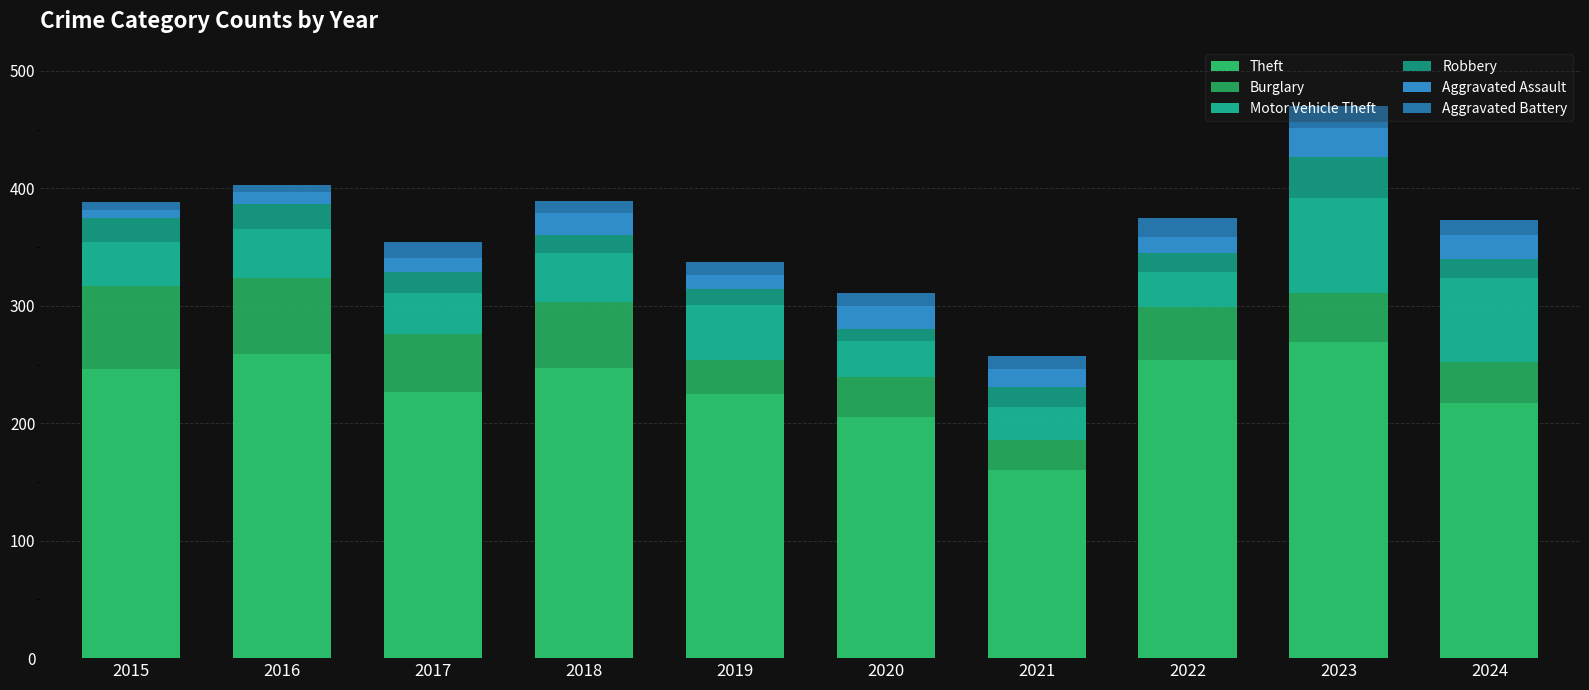

At which category is the sum across all series the highest?

2023